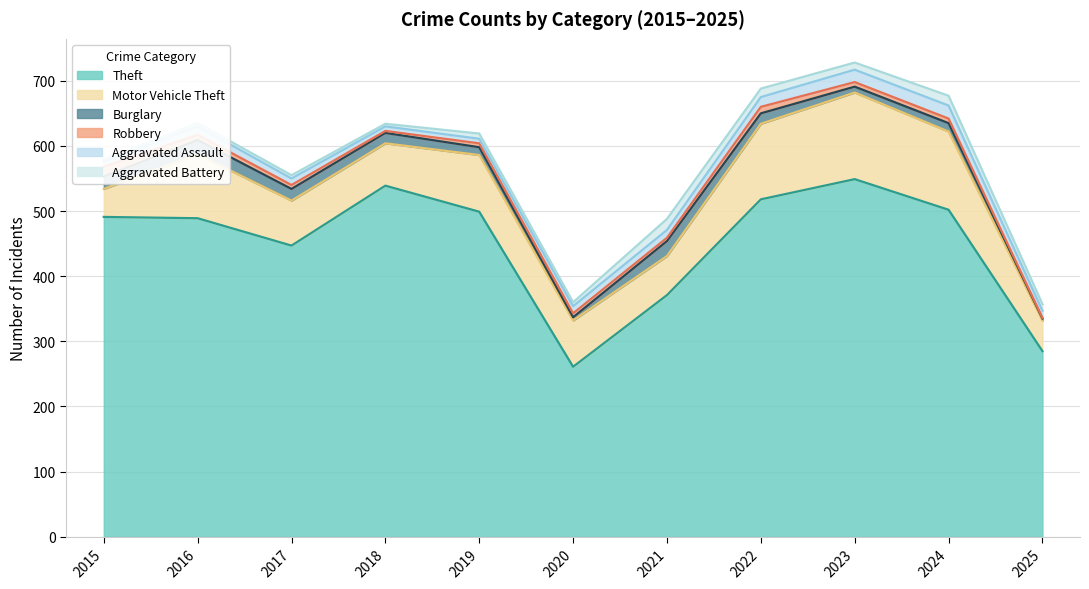

Is it true that Burglary equals 8 at 2020?

False